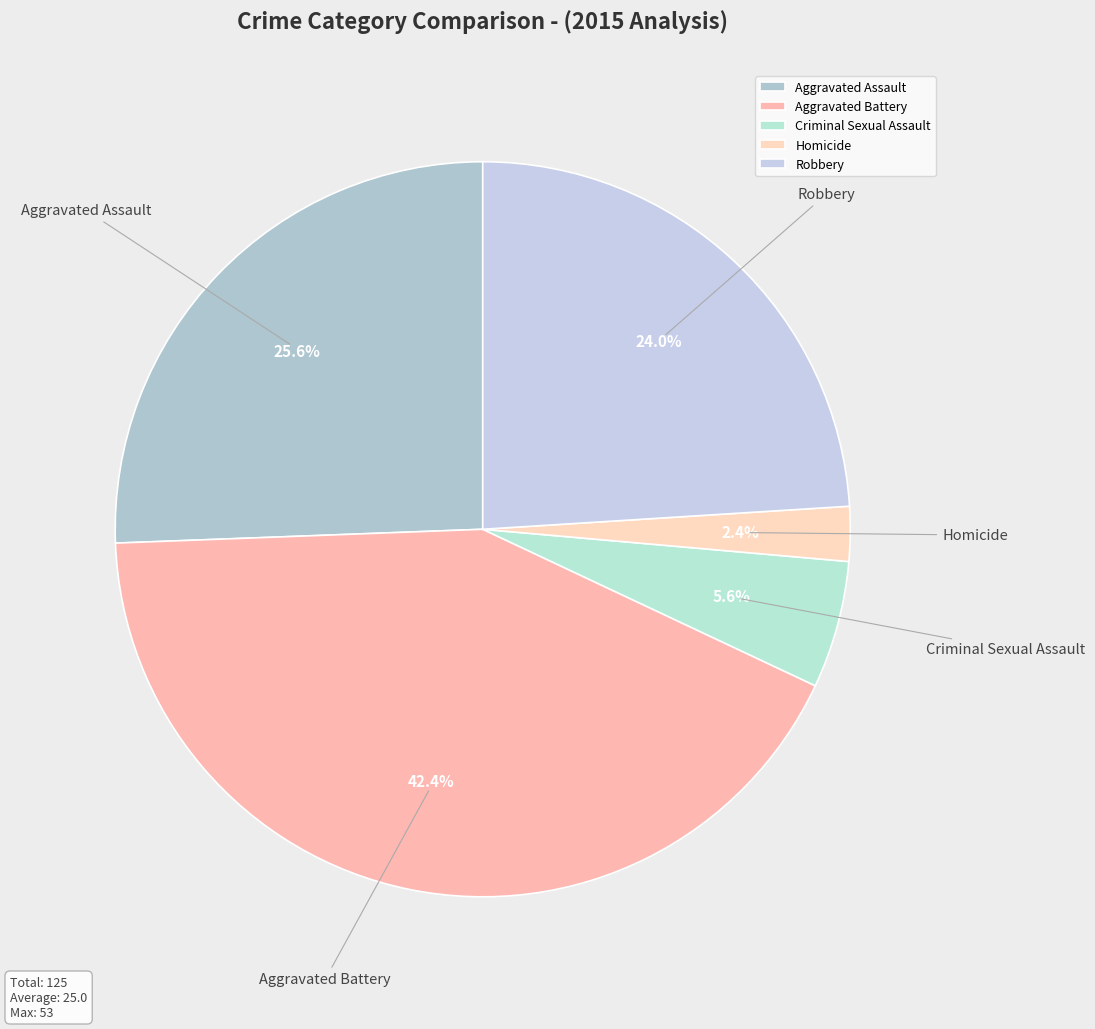

Does Criminal Sexual Assault account for over 50% of the chart?

No